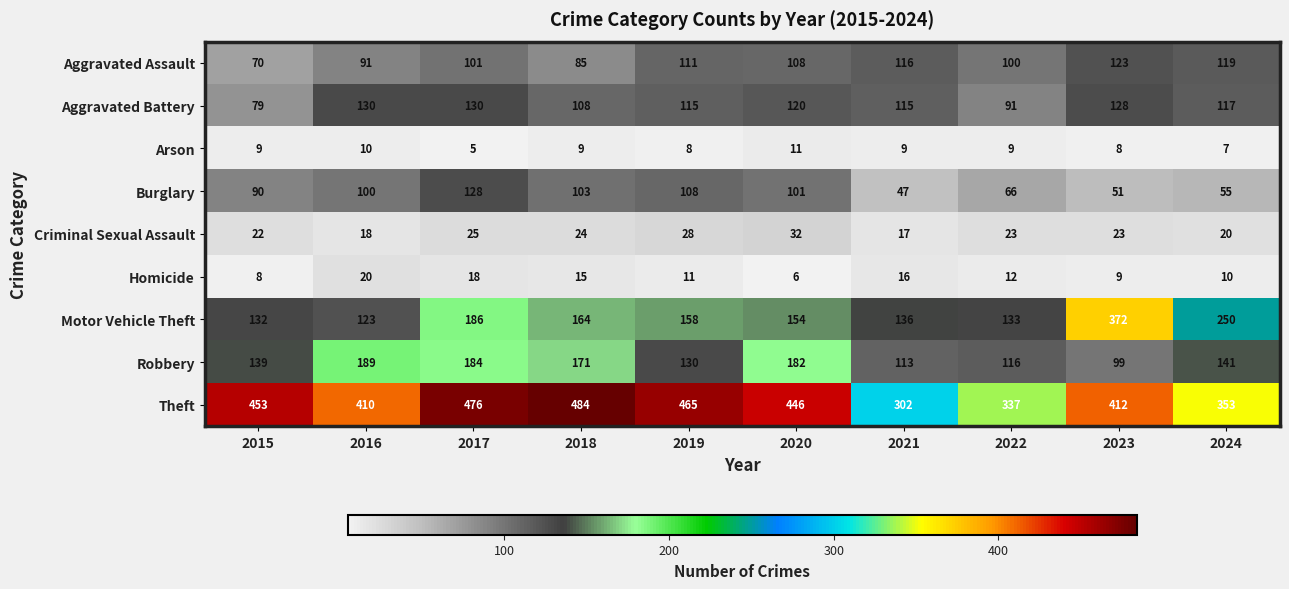

Which series has the largest total across all categories?

Theft